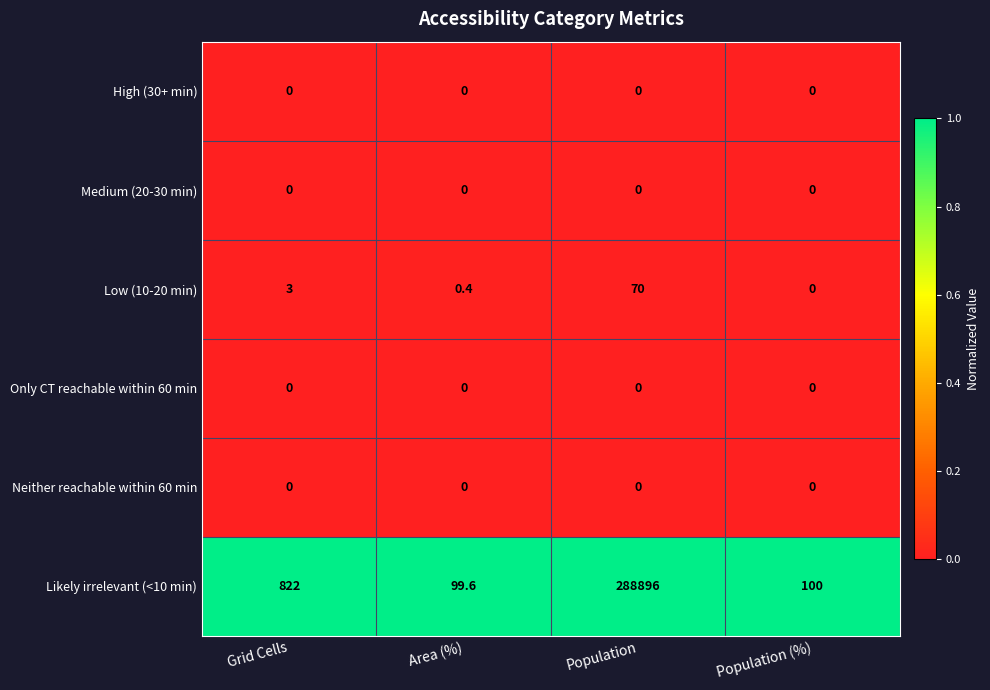

Read the Likely irrelevant (<10 min) value at Grid Cells.

822.0